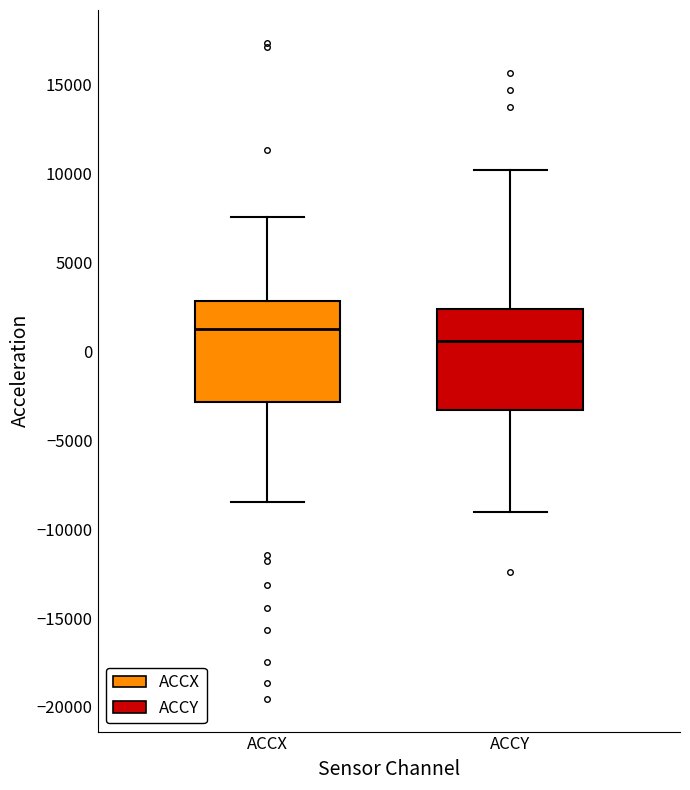

Reading left to right, read every box against the y-axis: the position of its median line, the range the box covers, and the ends of its whiskers. The values are not printed on the chart, so give them approximately, as read against the axis.

ACCX: median 1500, box -3000 to 3000, whiskers -8500 to 7500
ACCY: median 500, box -3500 to 2500, whiskers -9000 to 10000